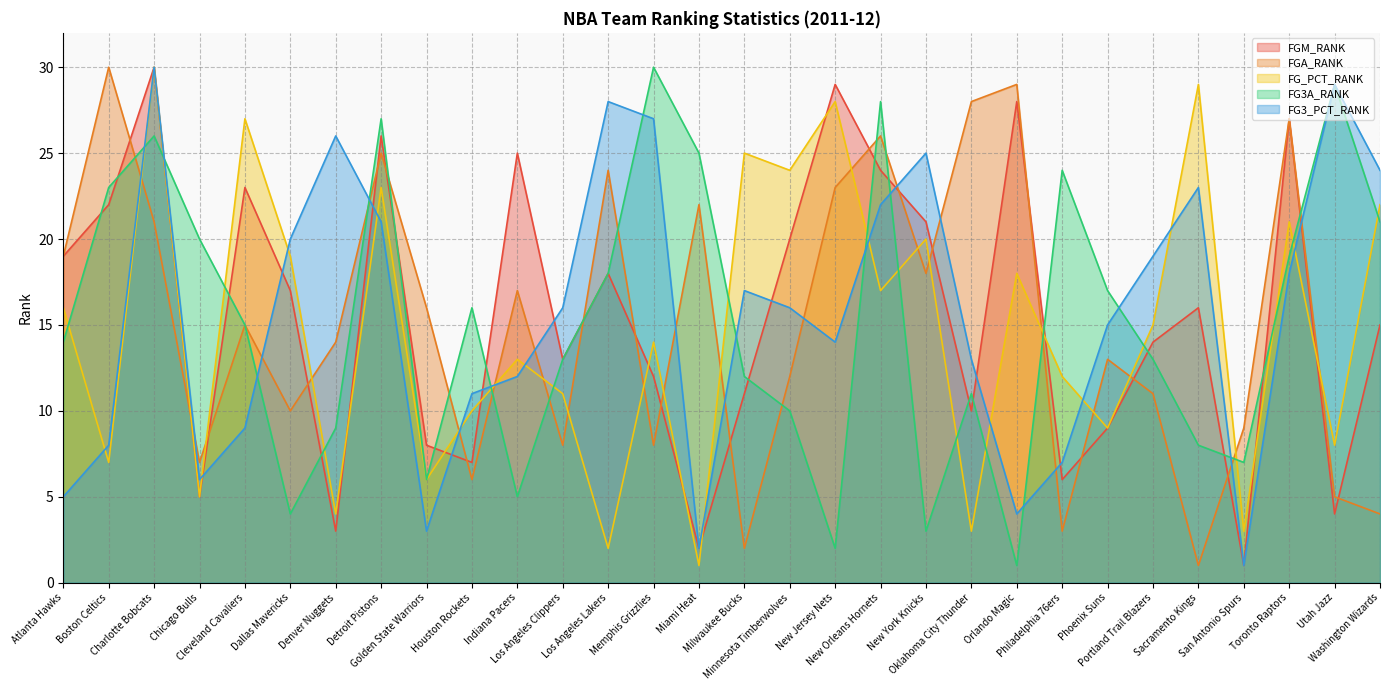

The FG3A_RANK series shows 14 at New Orleans Hornets. True or false?

False